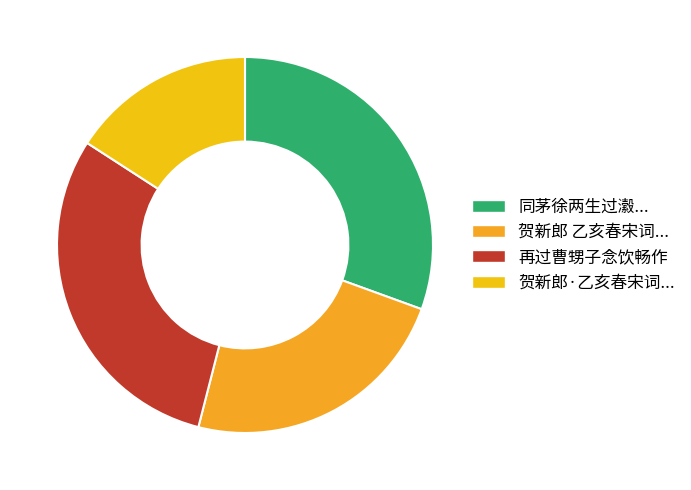

How many slices are in this pie chart?

4